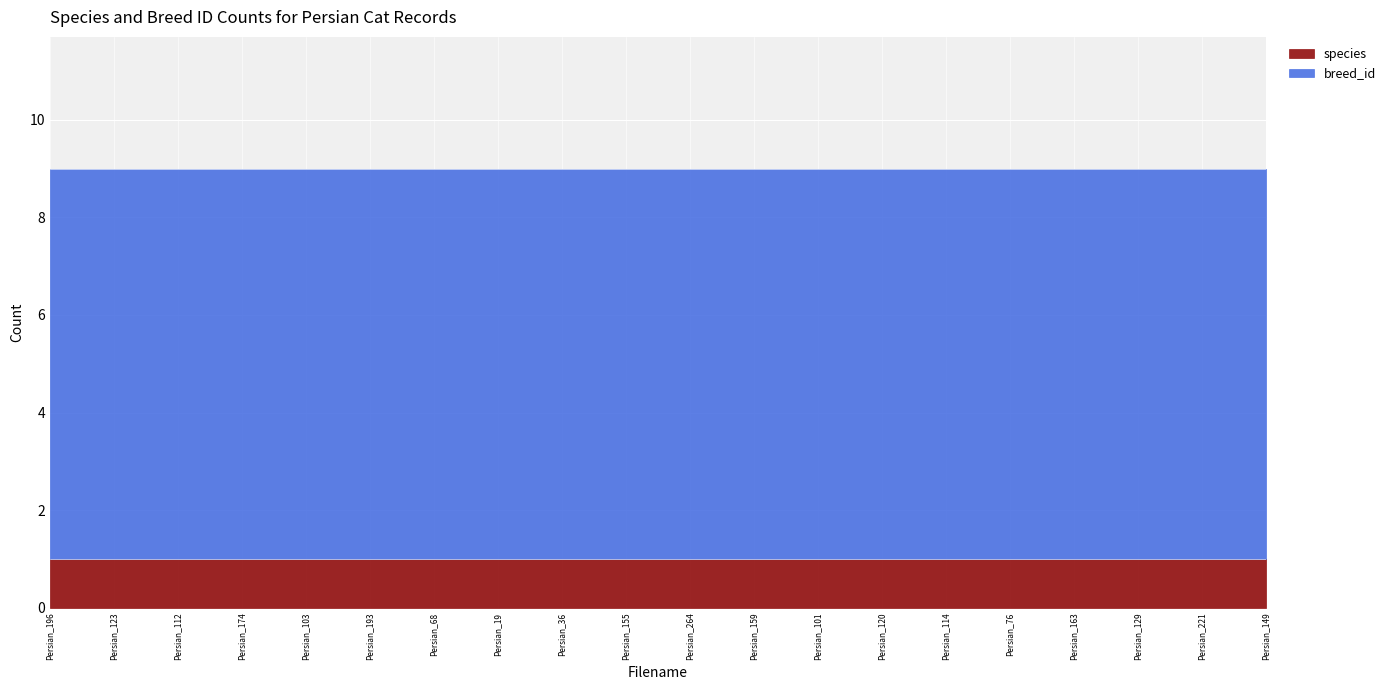

How many lines are shown in the chart?

2